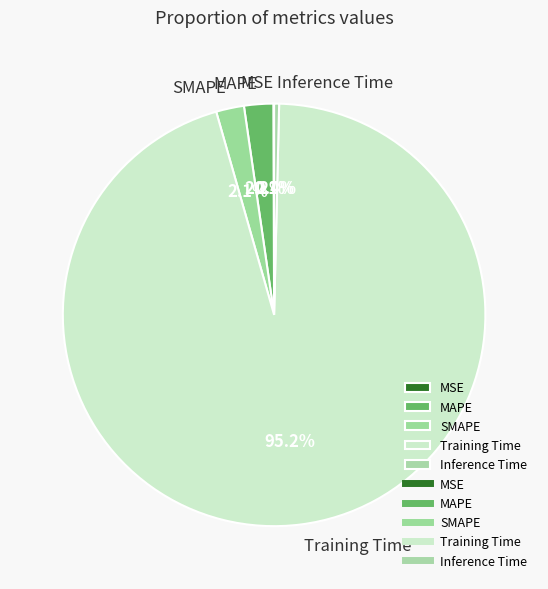

What portion of the pie excludes MAPE?

97.8%